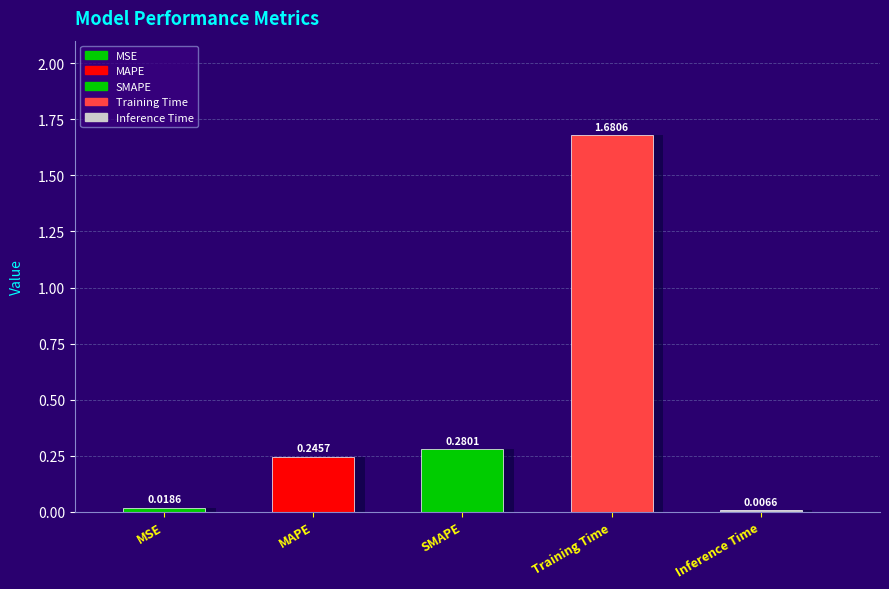

Rank the categories by value from highest to lowest.

Training Time, SMAPE, MAPE, MSE, Inference Time